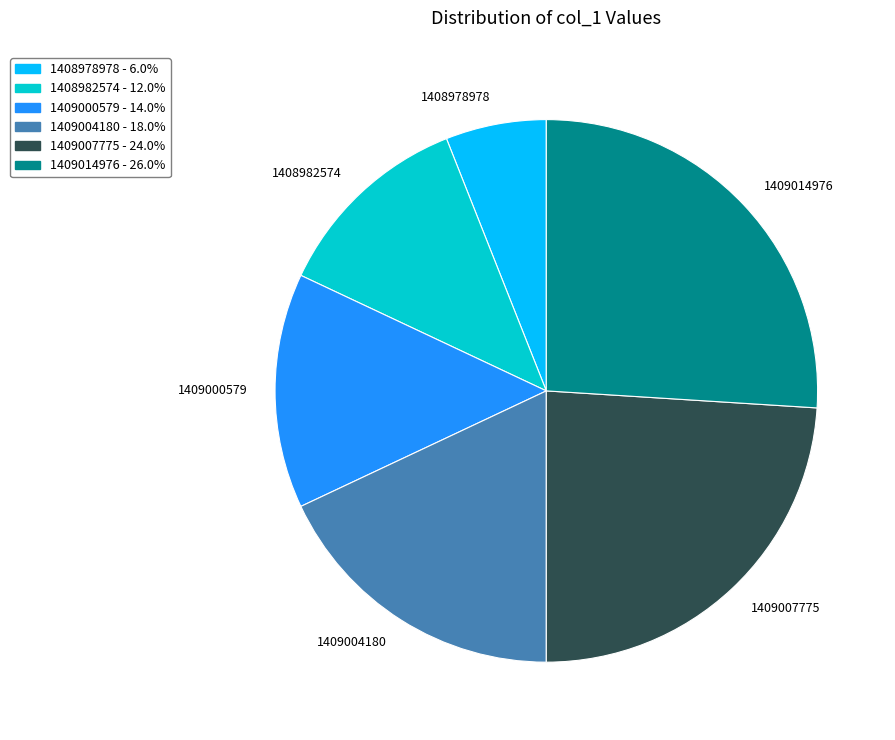

Is there a majority slice in this chart?

No